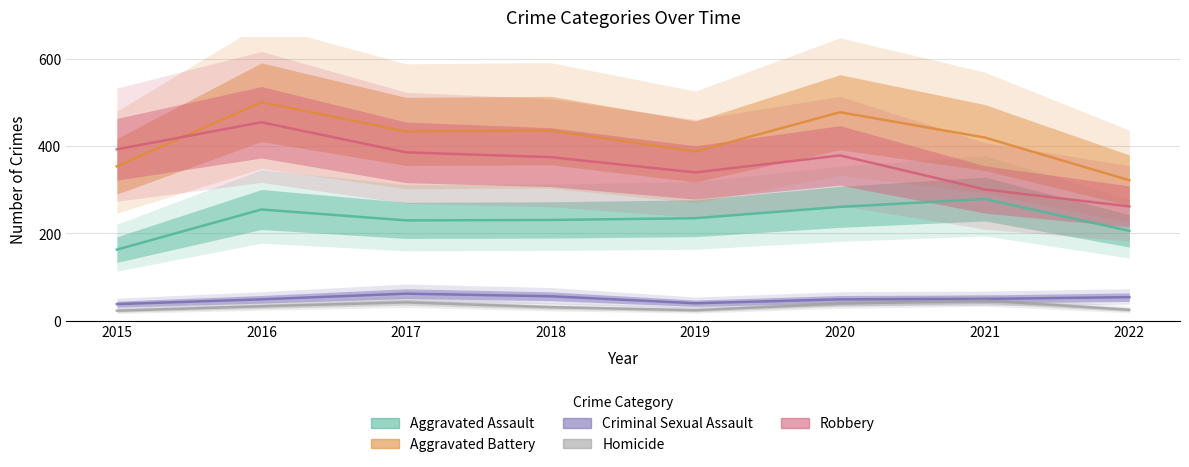

True or false: Homicide has a value of 25 at 2022.

True